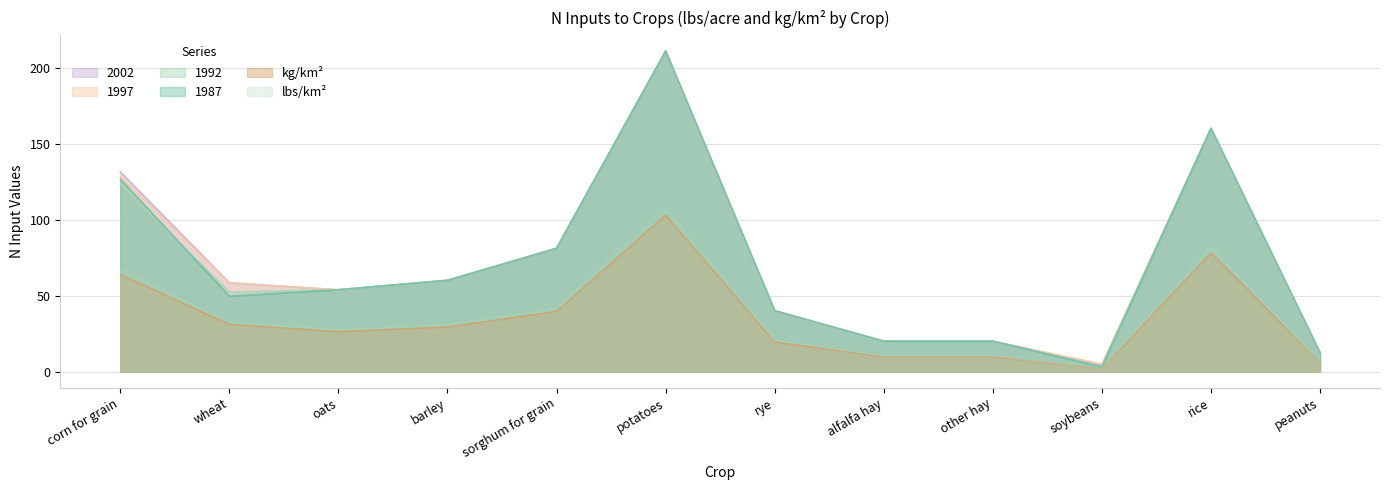

What is the lowest value of the kg/km2 series?

2.0